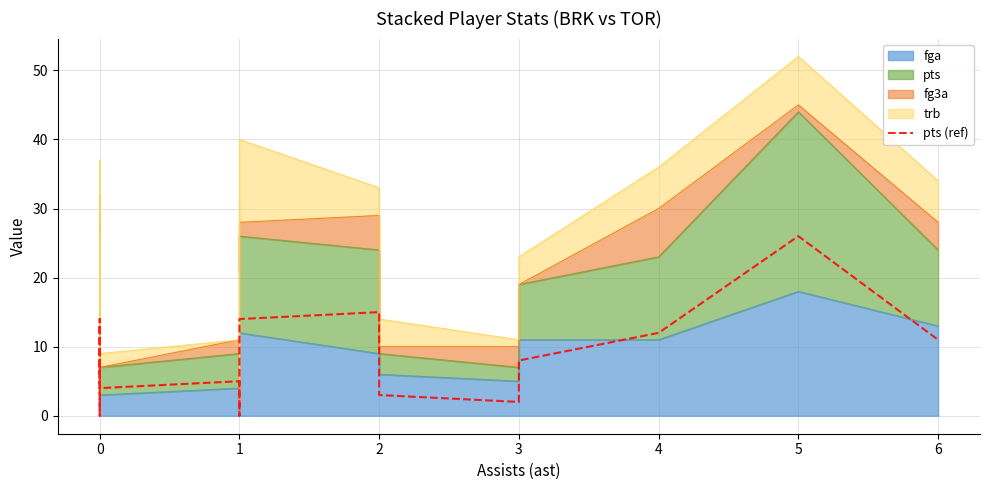

What is the sum of all values?

176